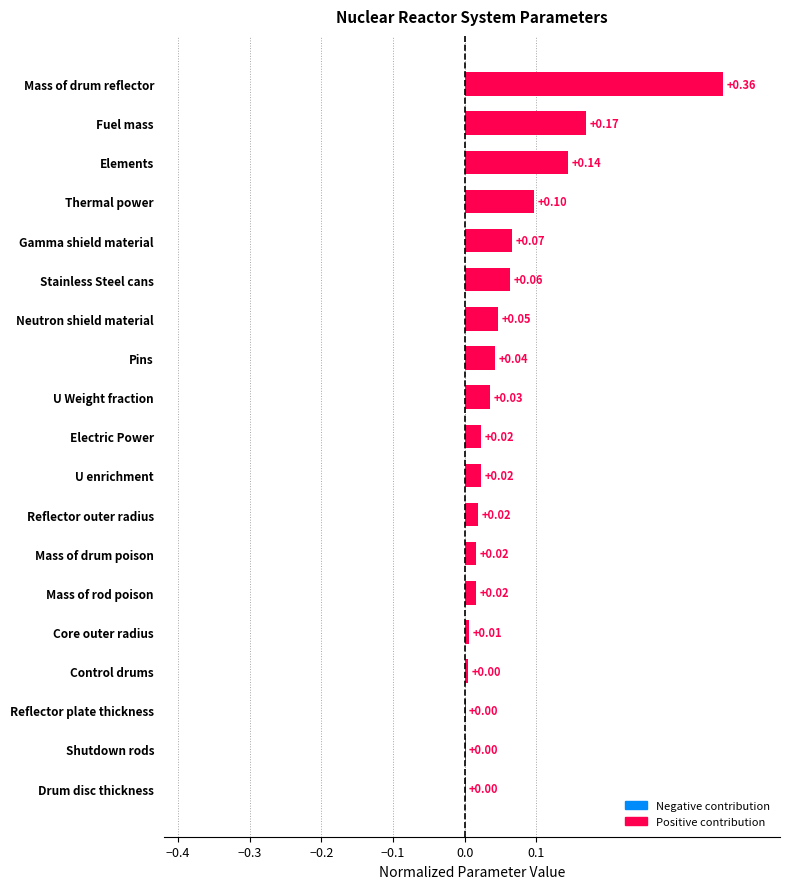

Are the bars horizontal?

Yes